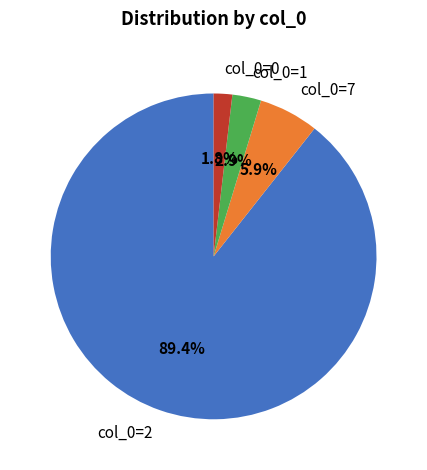

What is the largest slice in the pie chart?

col_0=2